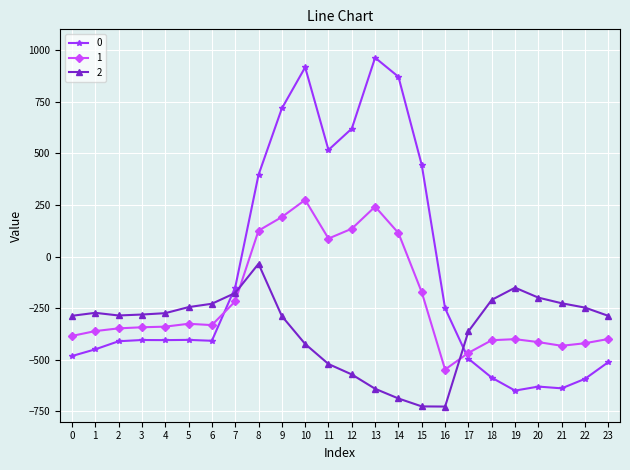

What is the approximate value of 2 at 13?

-640.4